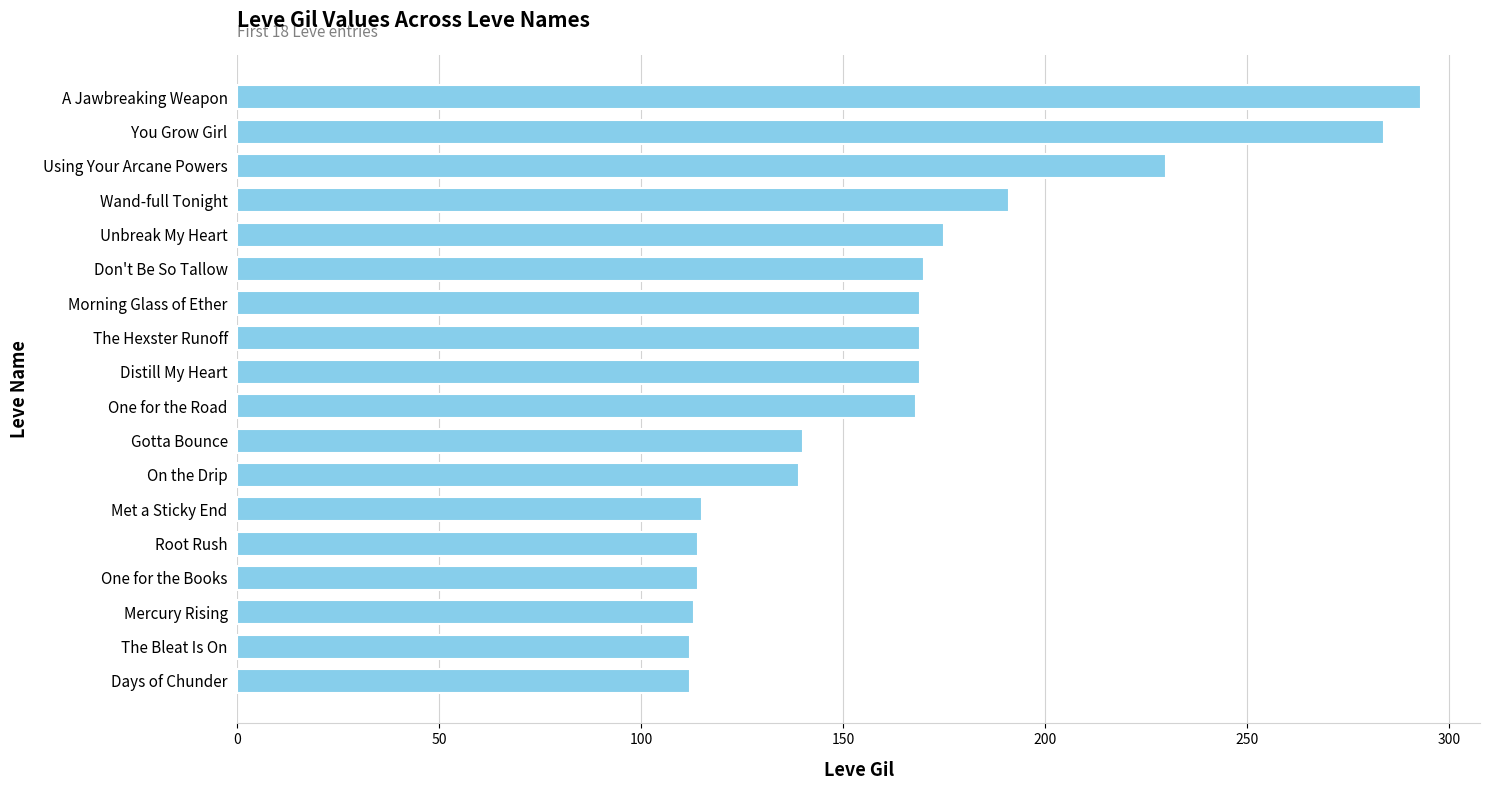

Does the chart contain any negative values?

No